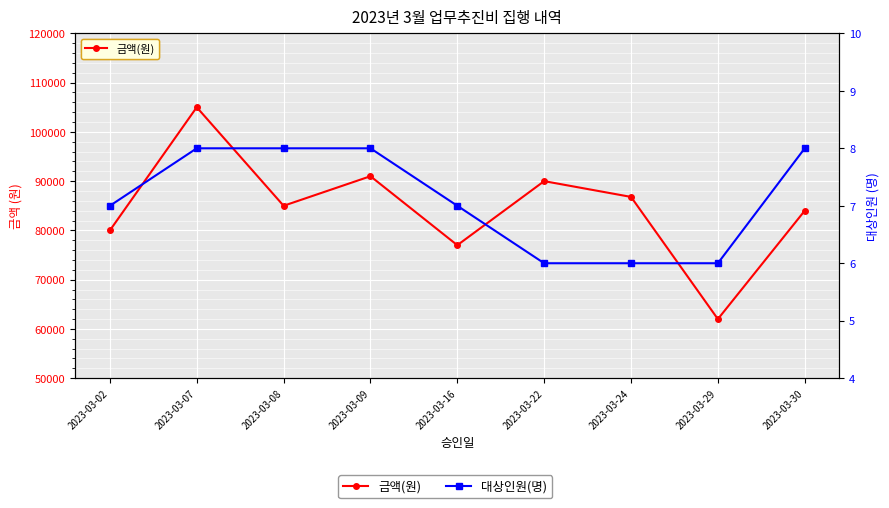

What is the total value across all series at 2023-03-22?

90006